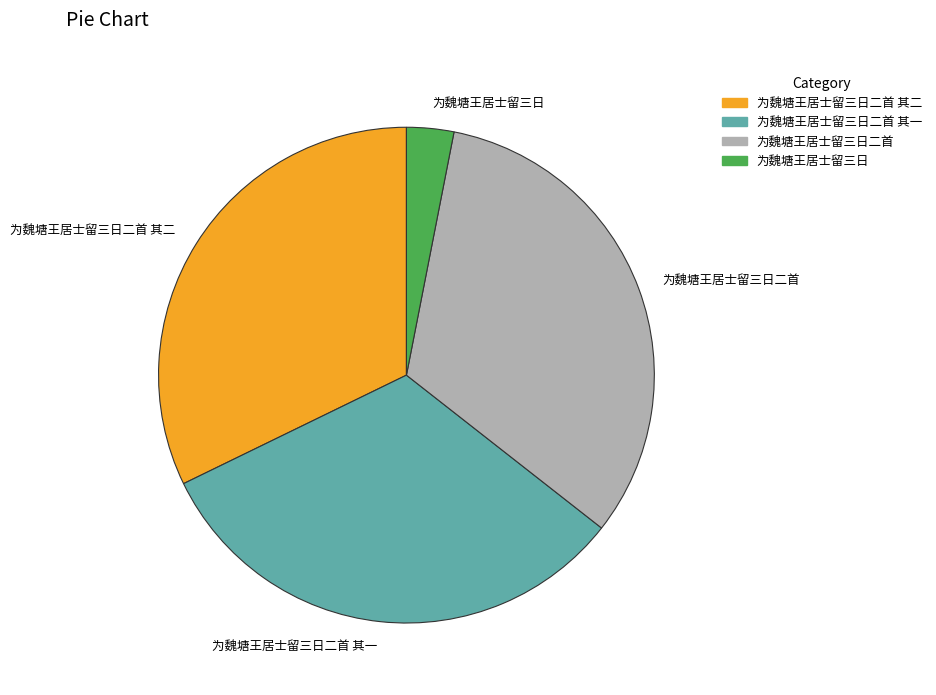

Approximately how many times larger is the value at 为魏塘王居士留三日二首 compared to 为魏塘王居士留三日?

10.6